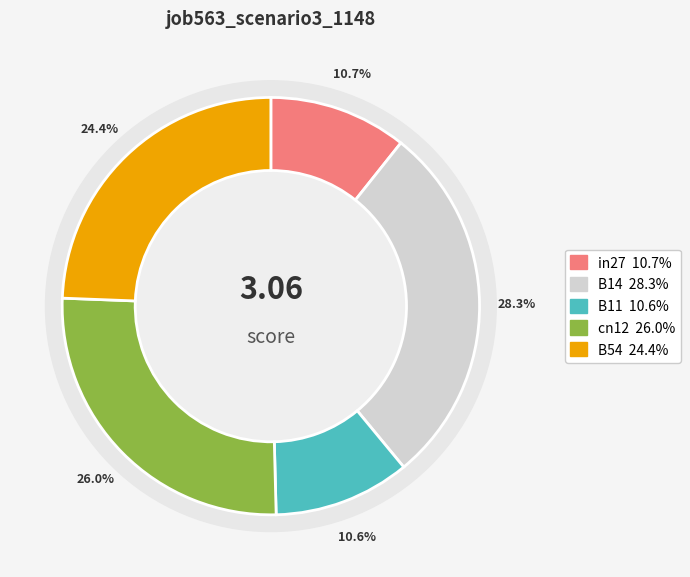

The in27 slice represents 11% of the pie. True or false?

True